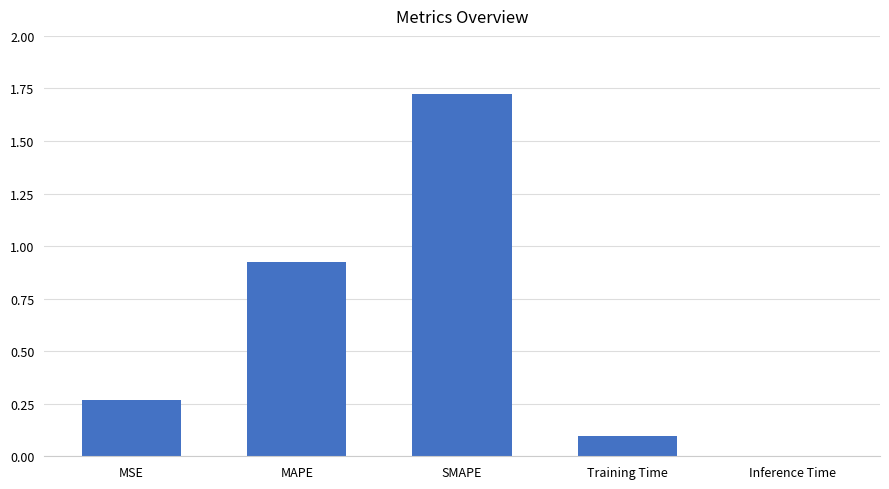

What is the change in value from MSE to SMAPE?

+1.5